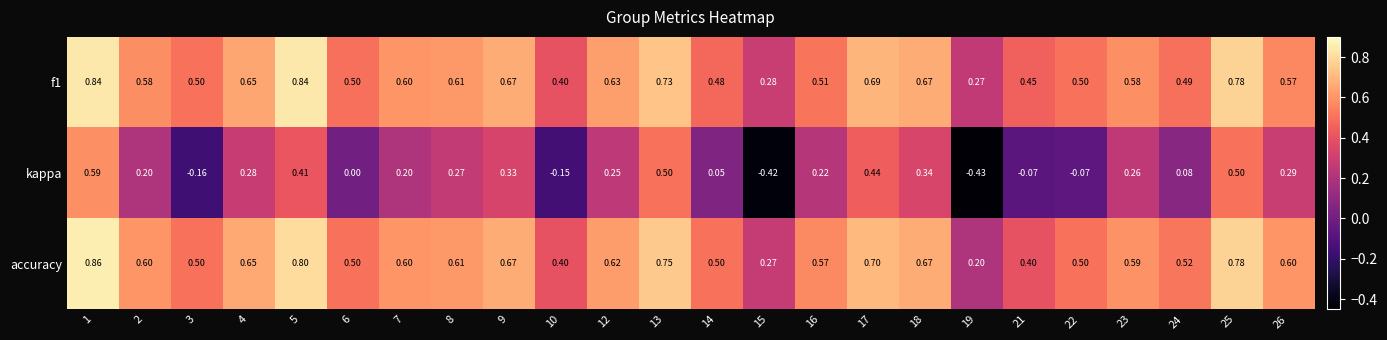

At which category does the chart reach its peak across all series?

1